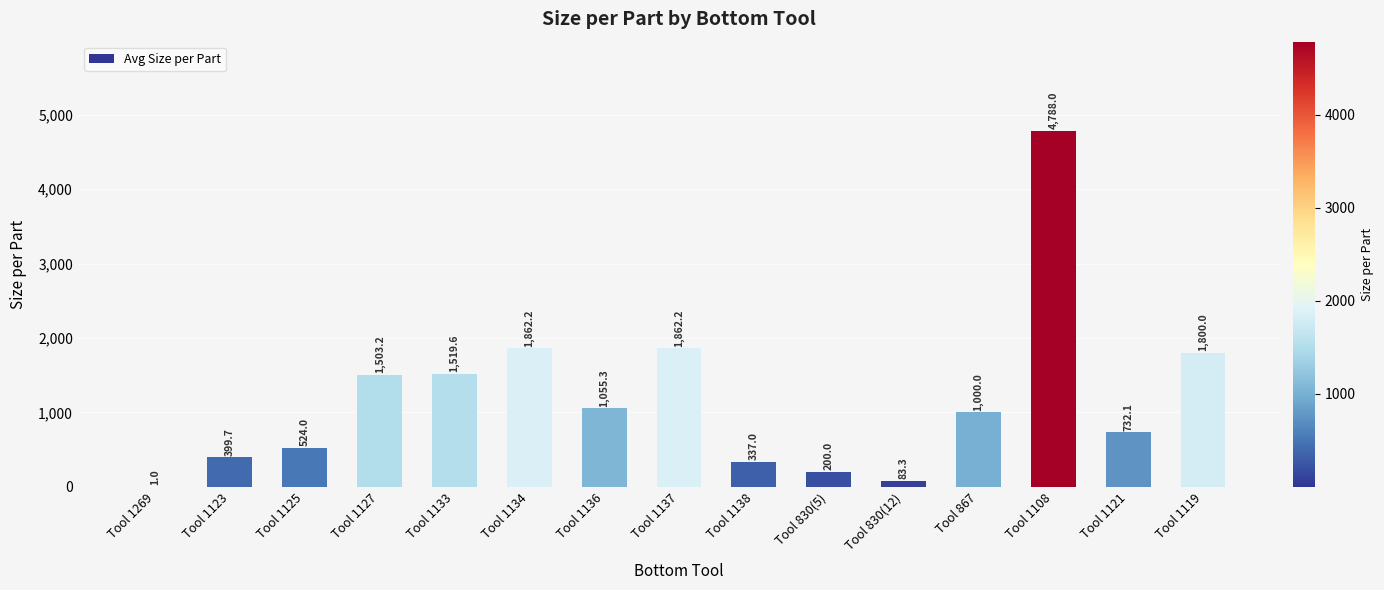

What is the change in value from Tool 1125 to Tool 830(12)?

-440.7